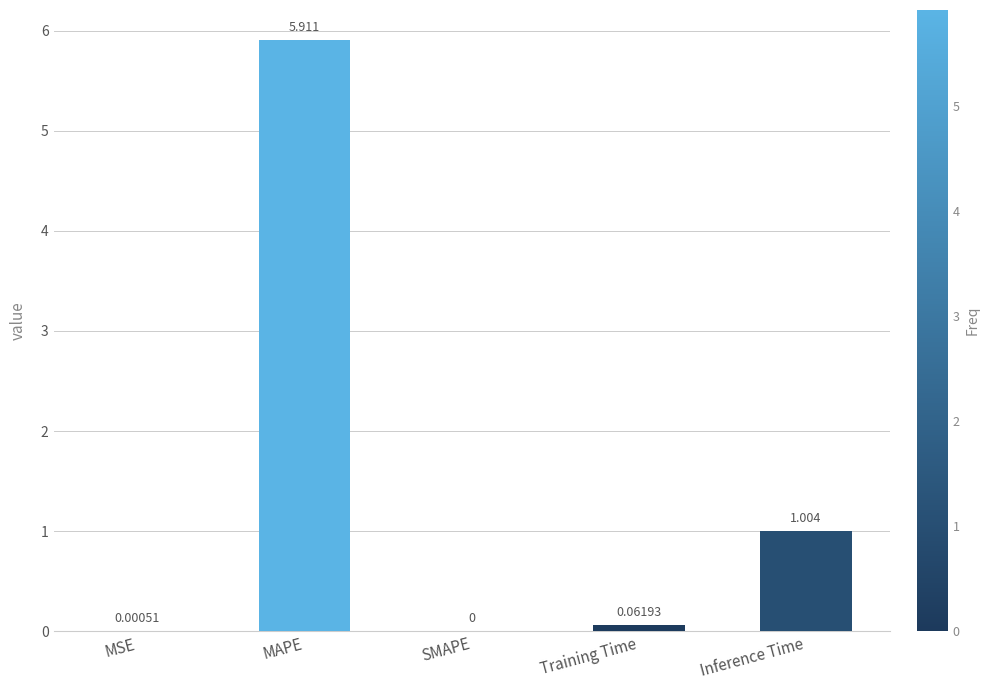

Between MSE and MAPE, which is larger?

MAPE